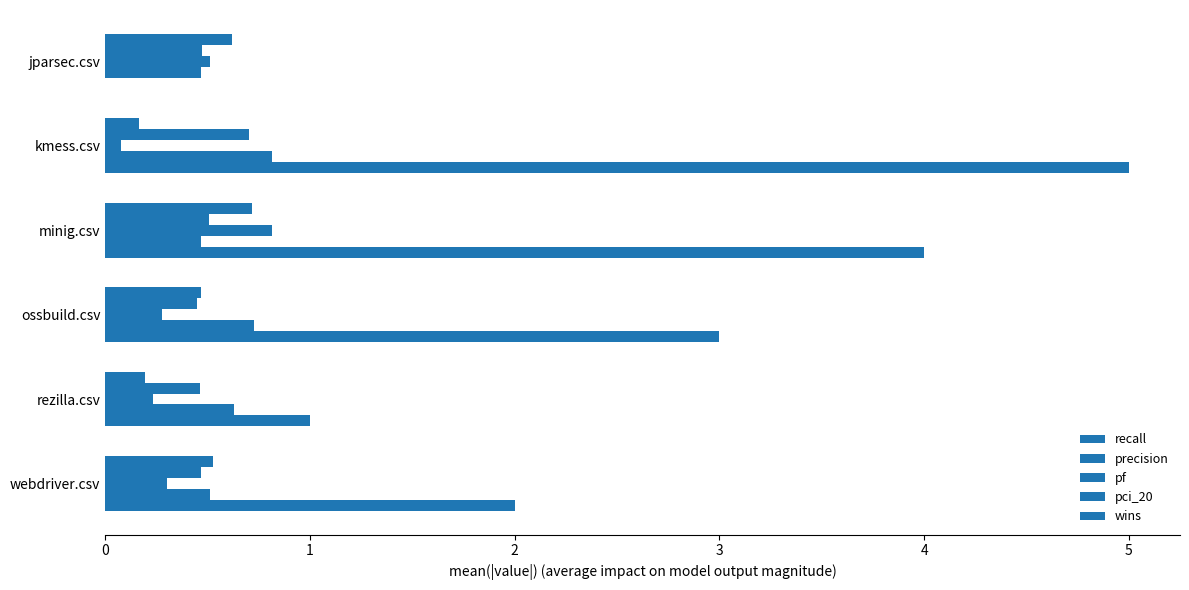

How many distinct data groups are displayed?

5